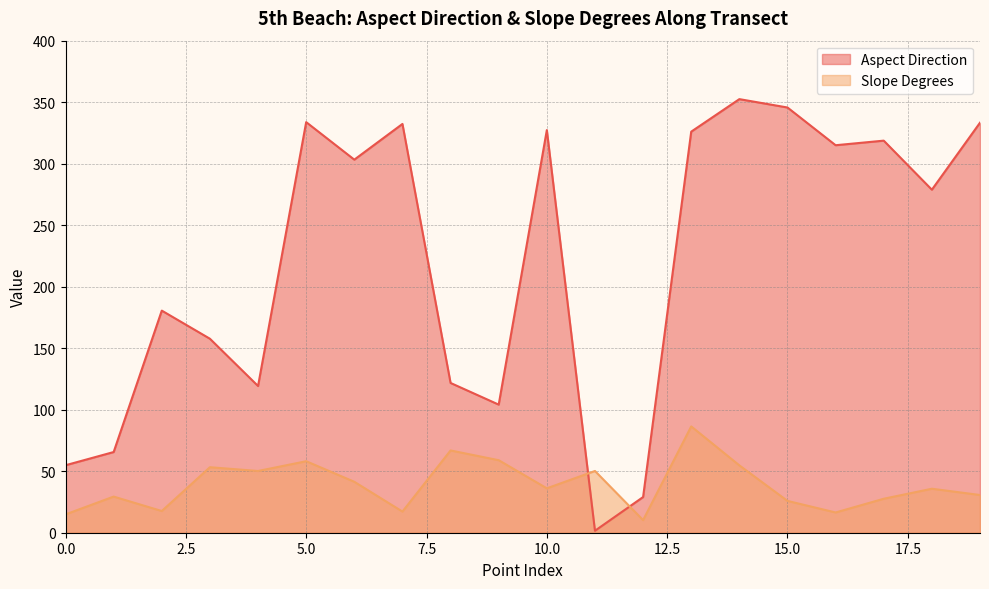

Where does the Aspect Direction series first go above 303?

5.0